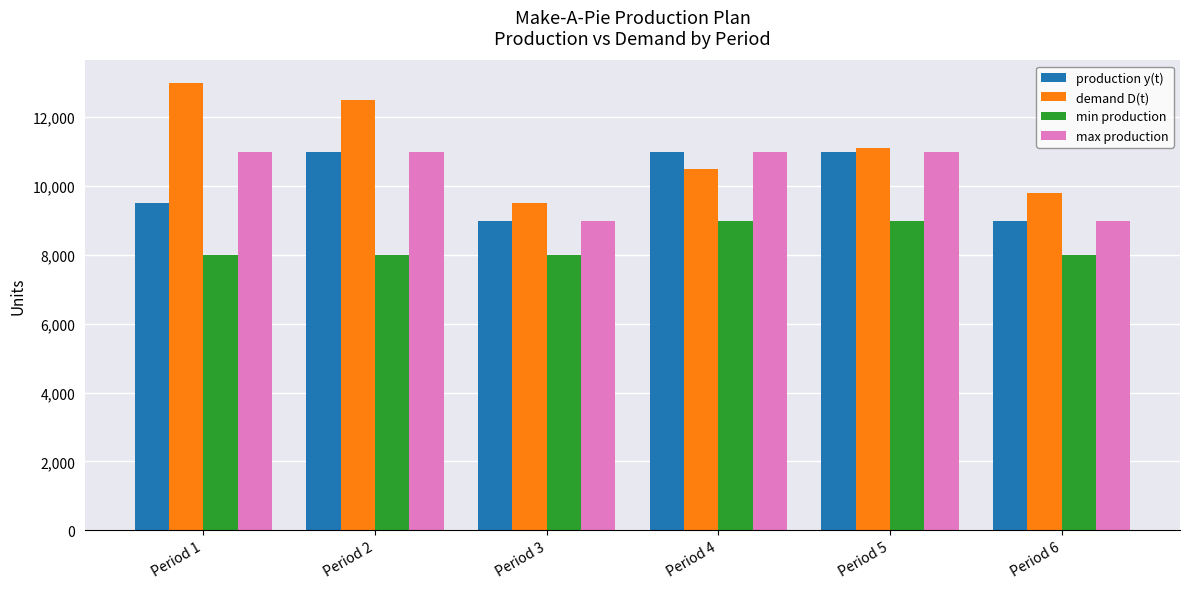

At which label is demand D(t) closest to 11250?

Period 5